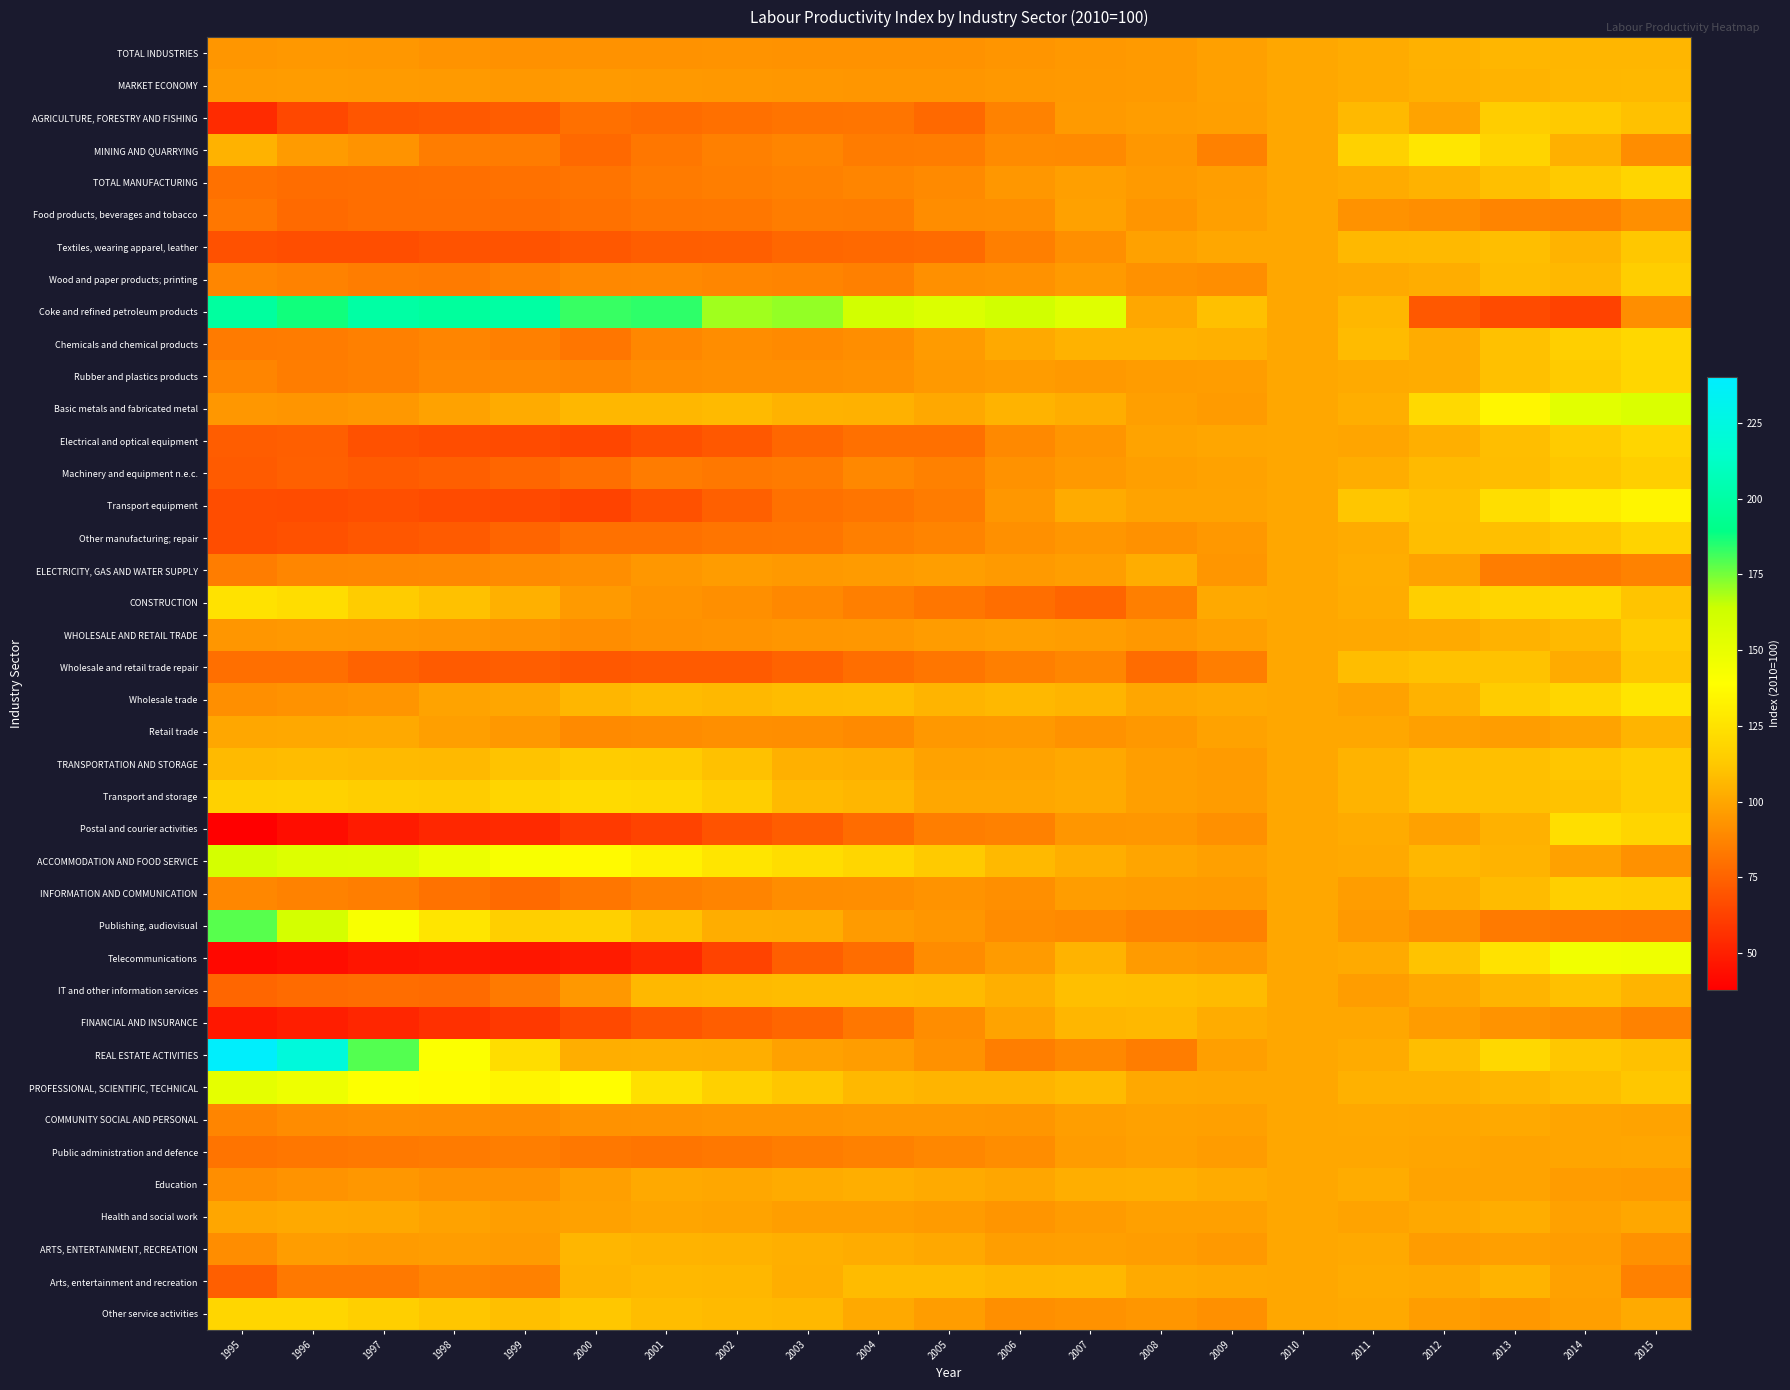

What is the difference between the highest and lowest values at 2003?

98.0